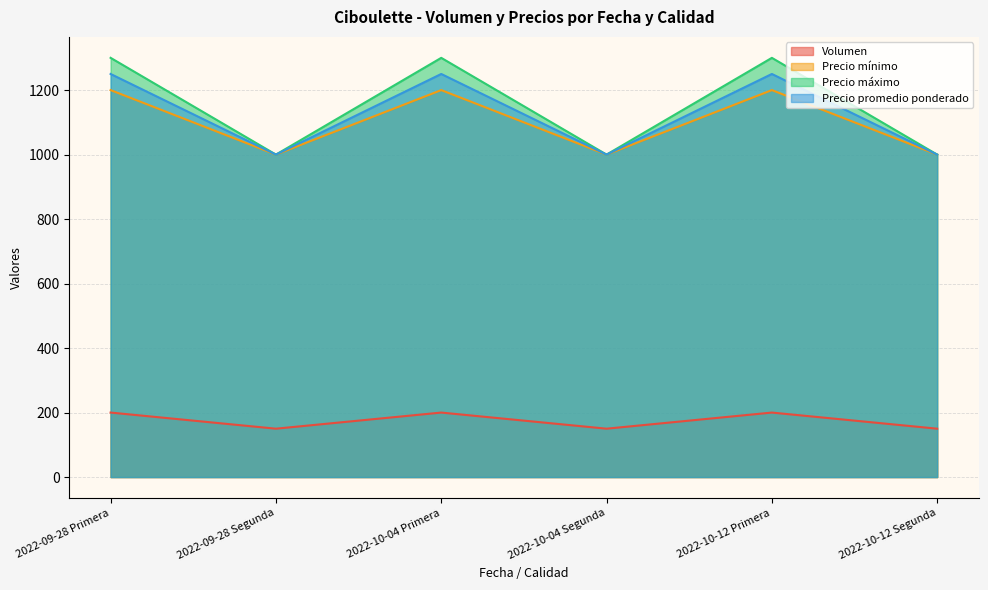

True or false: Volumen and Precio promedio ponderado cross at least once.

False